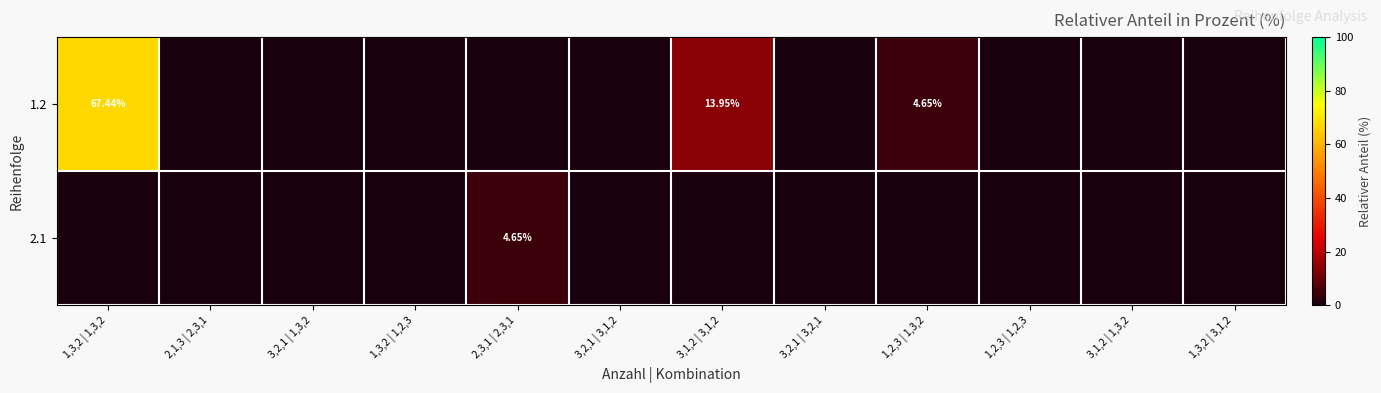

Is it true that 2.1 equals 3.2 at 1,2,3 | 1,2,3?

False